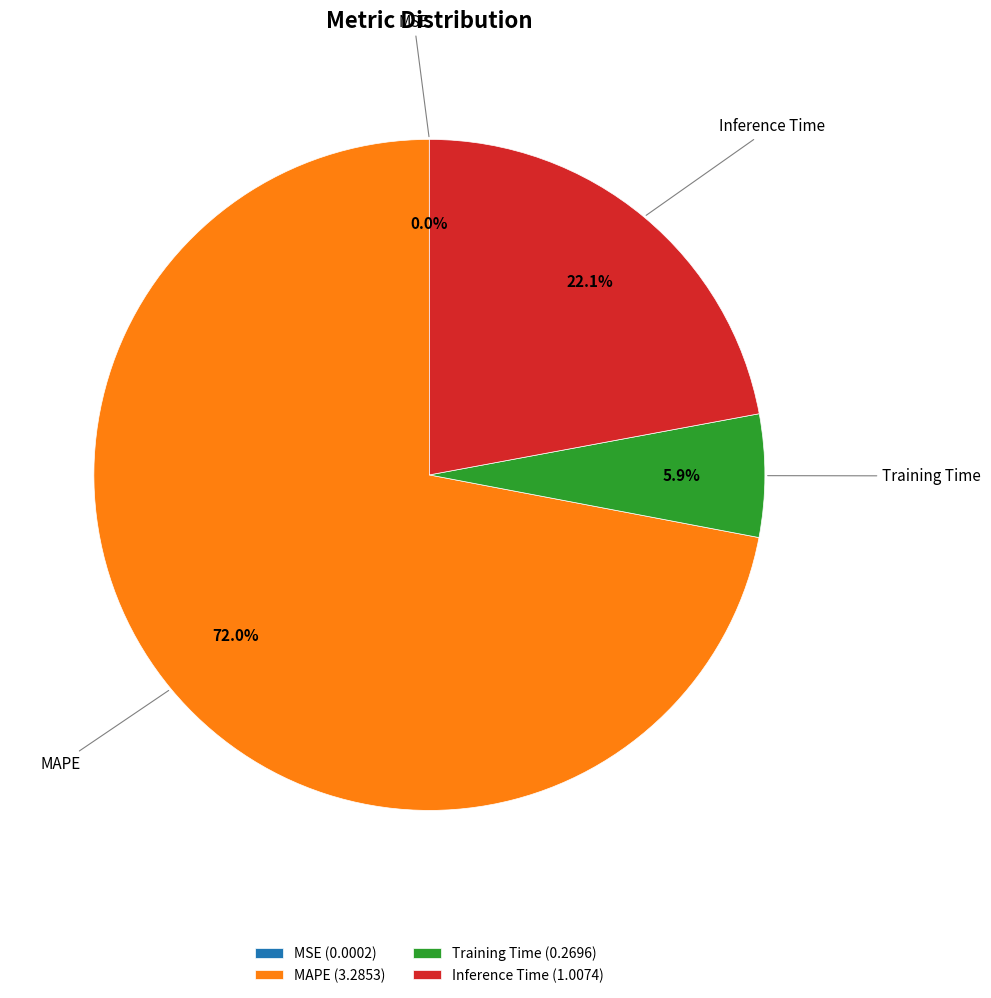

Combined, what portion of the pie is Training Time and MAPE?

77.9%